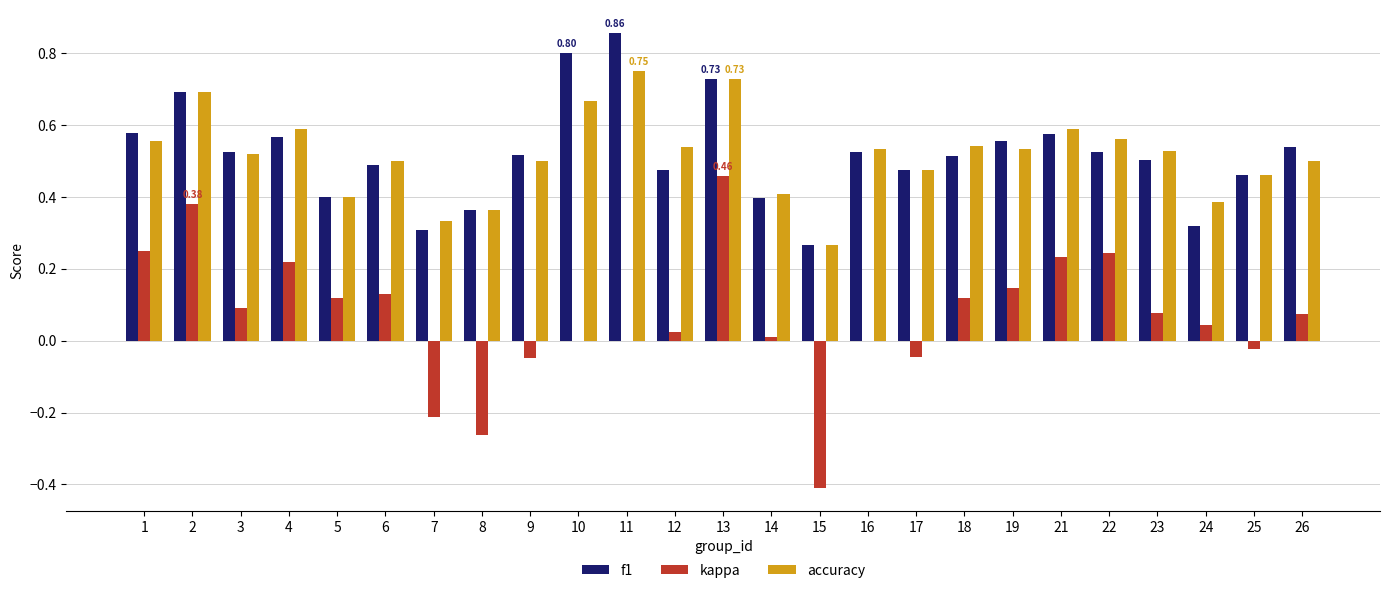

Which label corresponds to the largest value in the chart?

11